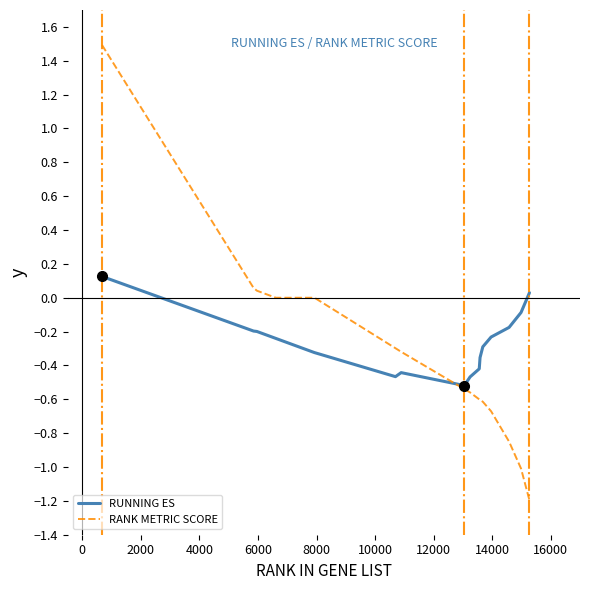

What is the sum of all RUNNING ES values?

-5.2